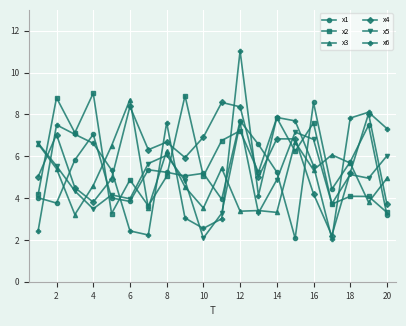

Count the number of categories in the chart.

20